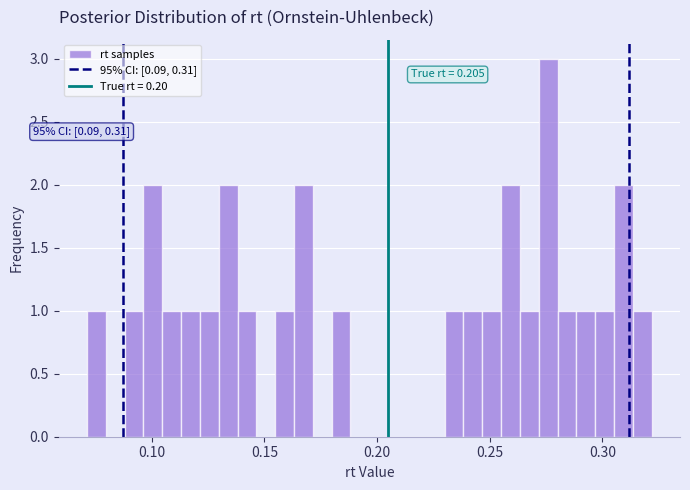

Read against the x-axis, roughly where is the centre of the tallest bar?

0.275